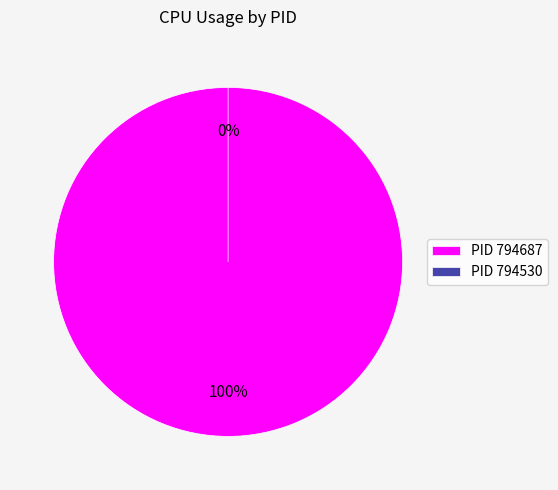

How many slices are in this pie chart?

2